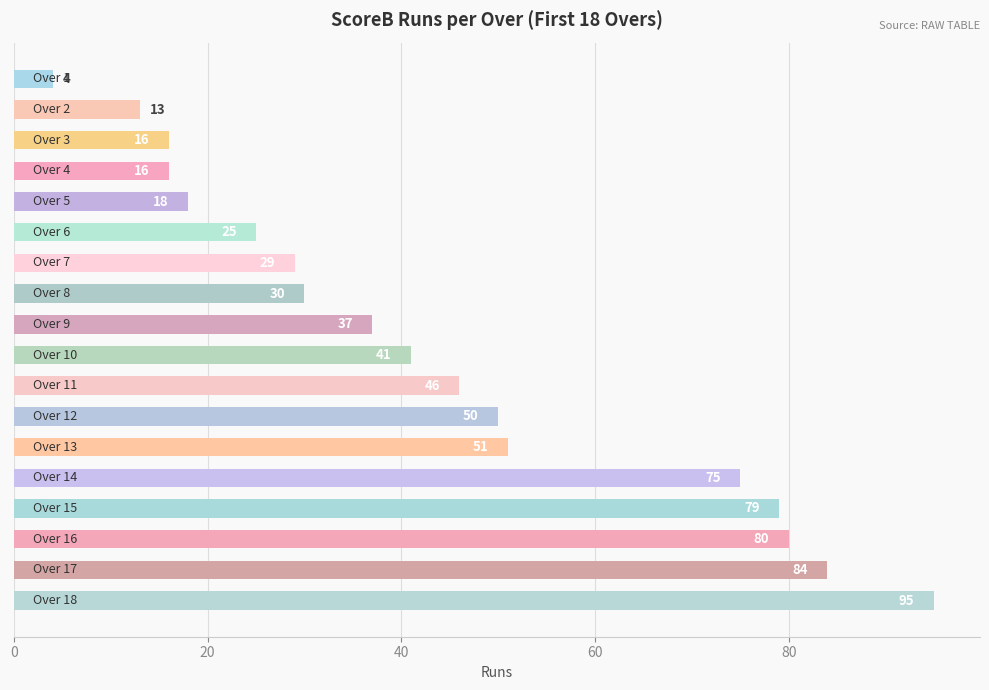

Reading bottom to top, what are all the values shown in this chart?

95	84	80	79	75	51	50	46	41	37	30	29	25	18	16	16	13	4